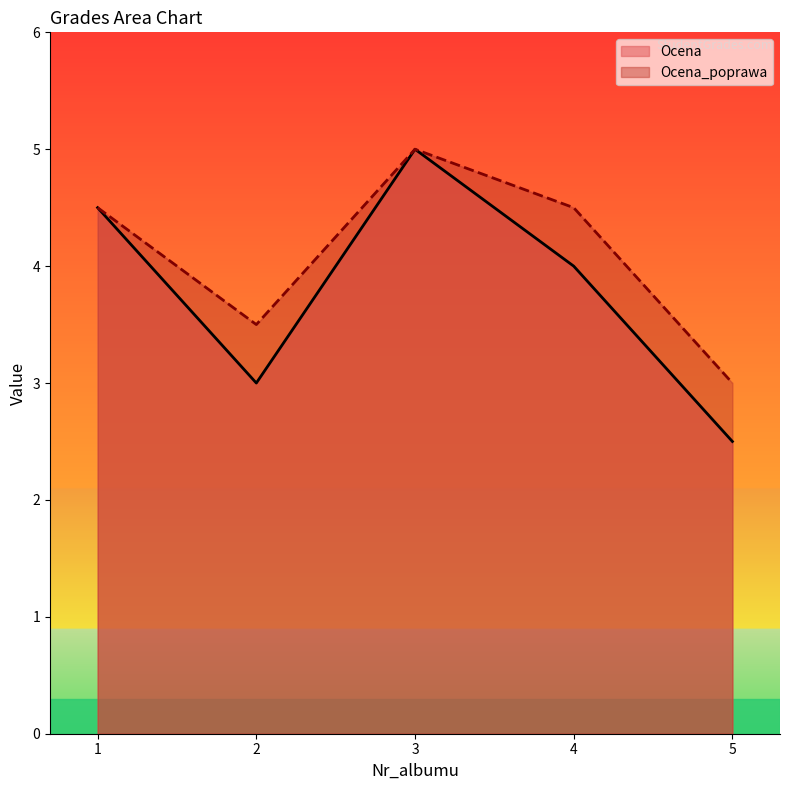

What is the total value across all series at 4?

8.5